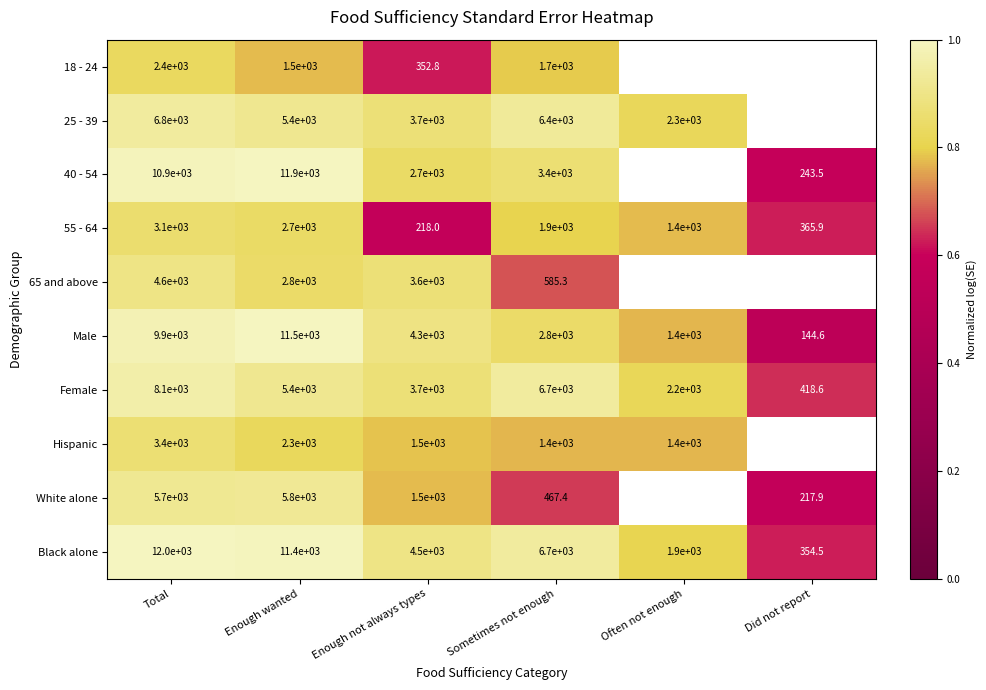

Rank the categories by Male value from lowest to highest.

Did not report, Often not enough, Sometimes not enough, Enough not always types, Total, Enough wanted